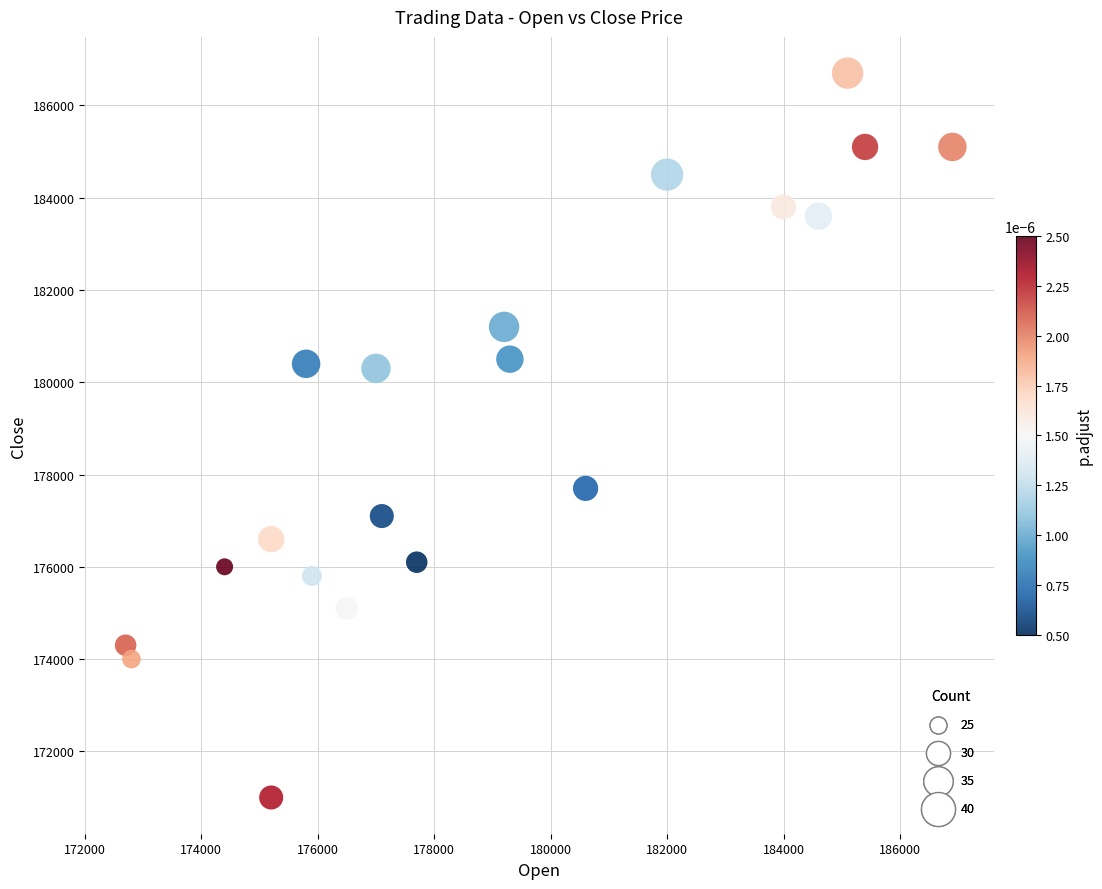

What Y value in the scatter plot is closest to 178850?

177700